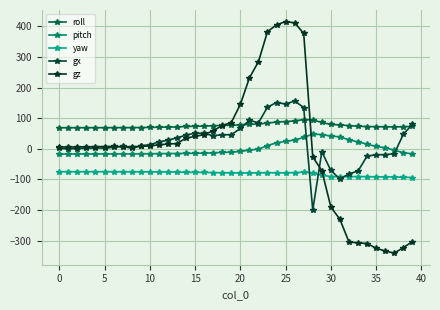

Count the number of categories in the chart.

40